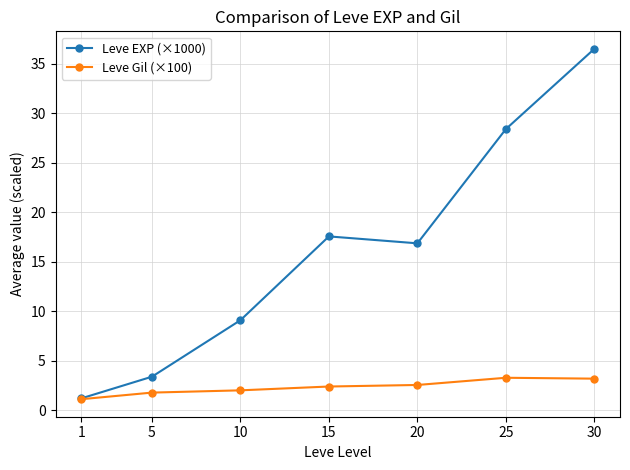

List the labels in order of Leve EXP (×1000) value, largest first.

30, 25, 15, 20, 10, 5, 1